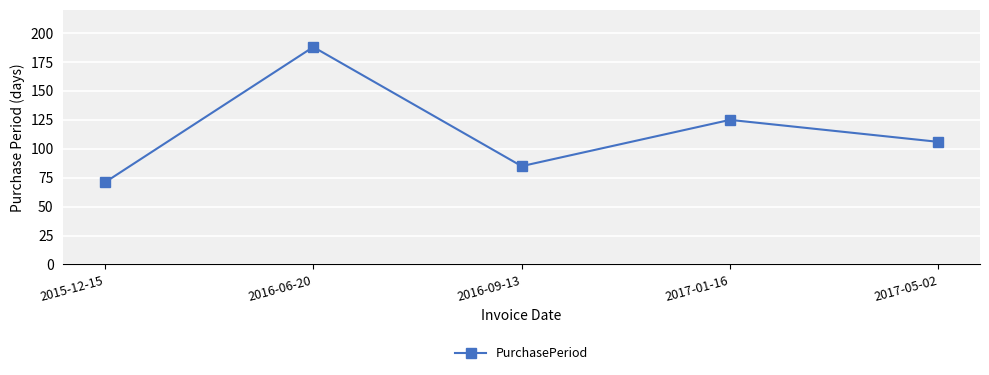

What is the value of the 5th point from the left?

106